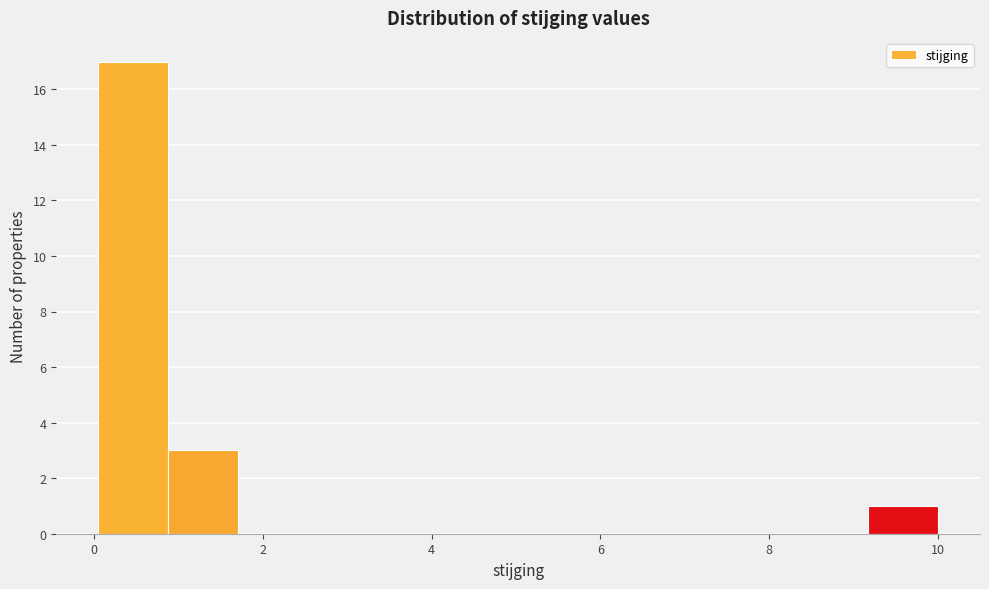

What is the height of the bar covering 0.8 to 1.8 on the x-axis? Neither the bar edges nor the heights are printed on the chart, so give them approximately, as read against the axes.

3